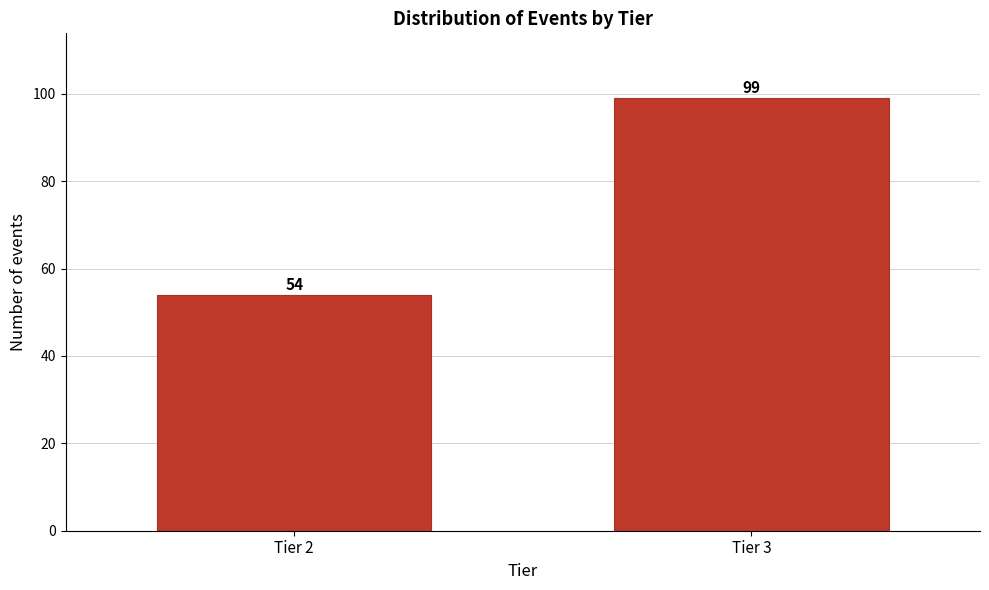

Reading left to right, what are all the values shown in this chart?

54	99